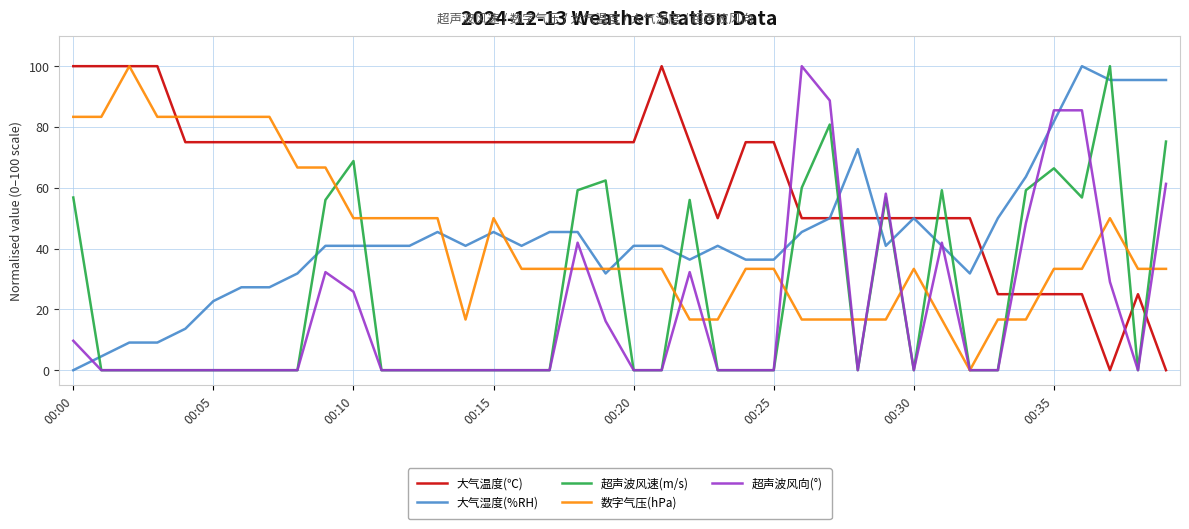

True or false: 超声波风向(°) and 大气温度(℃) intersect in this chart.

True